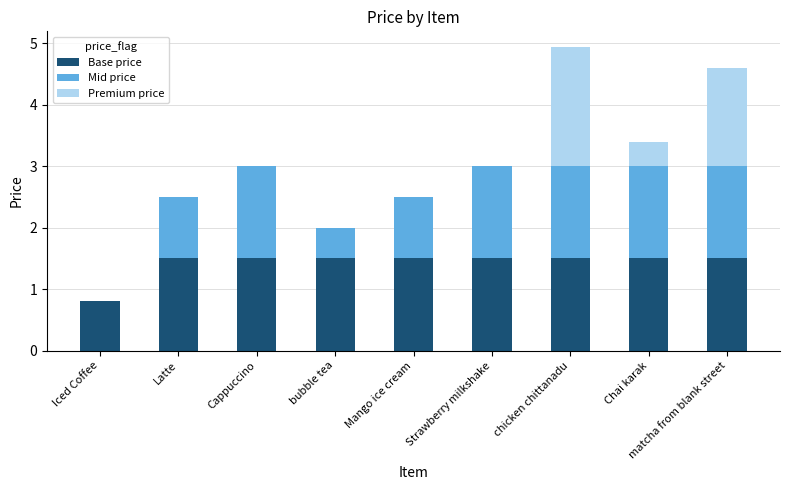

Count the number of categories in the chart.

9